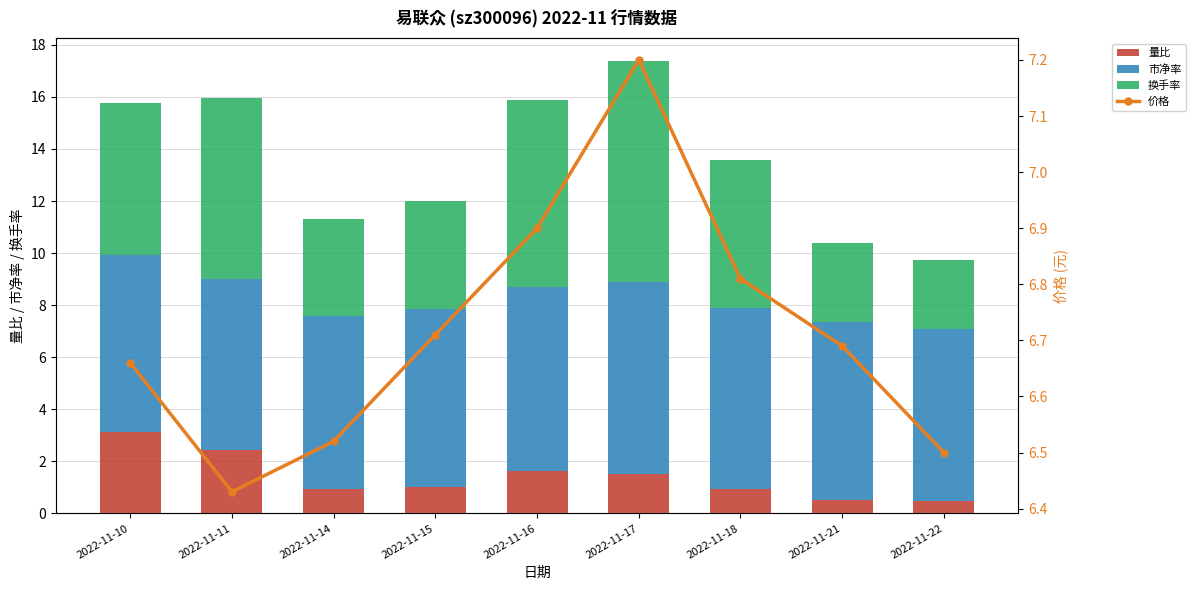

How many data points does each series have?

9